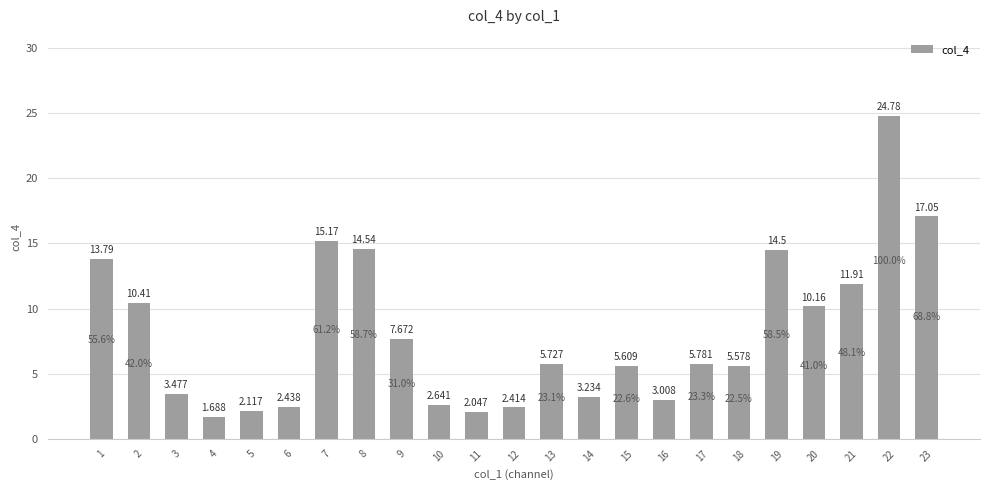

List the labels in order of value, smallest first.

4, 11, 5, 12, 6, 10, 16, 14, 3, 18, 15, 13, 17, 9, 20, 2, 21, 1, 19, 8, 7, 23, 22